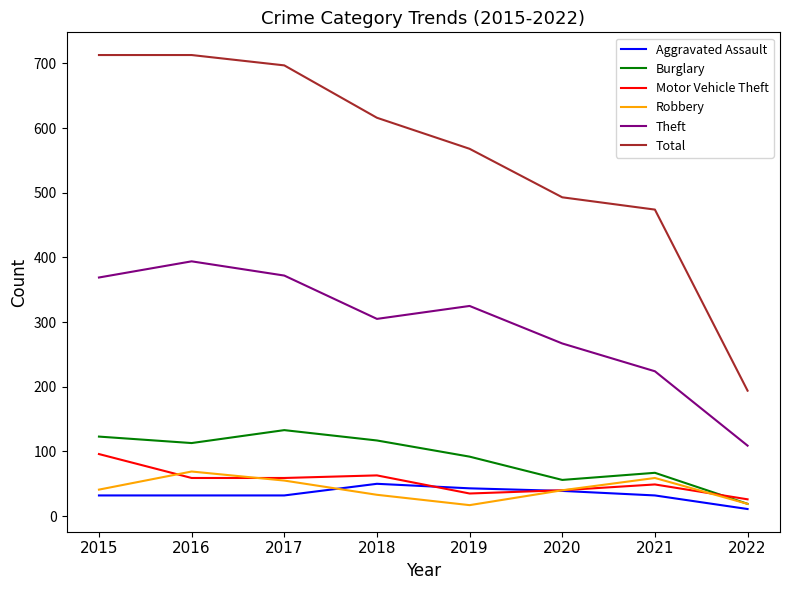

At 2016, list the series in order from smallest to largest.

Aggravated Assault, Motor Vehicle Theft, Robbery, Burglary, Theft, Total